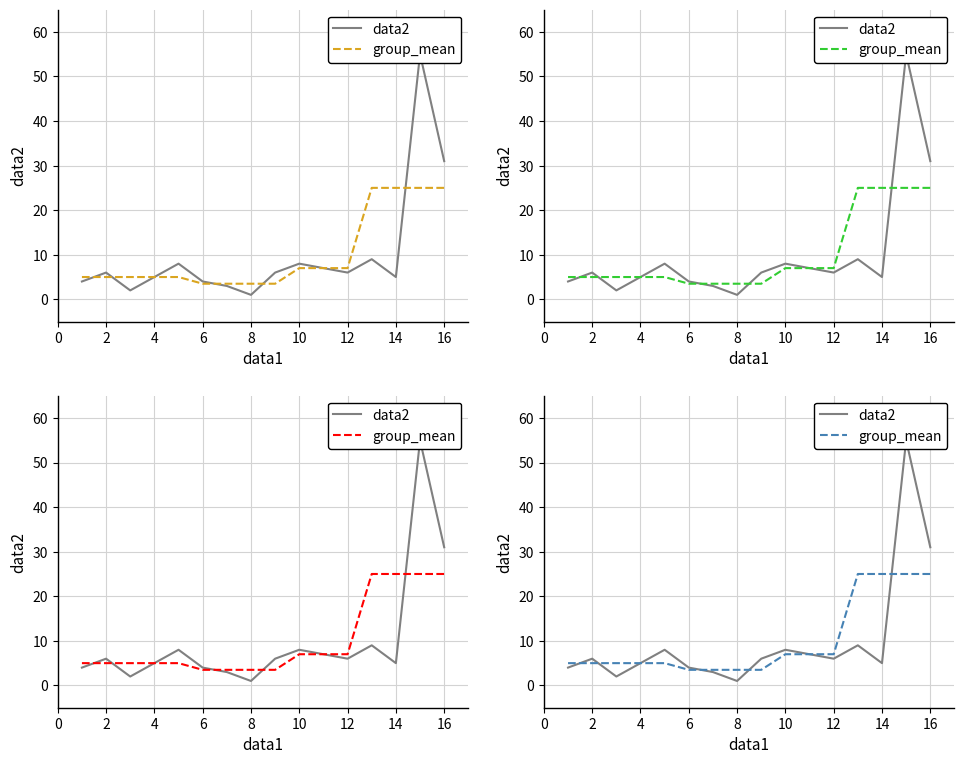

The group_mean series shows 10.3 at 15. True or false?

False